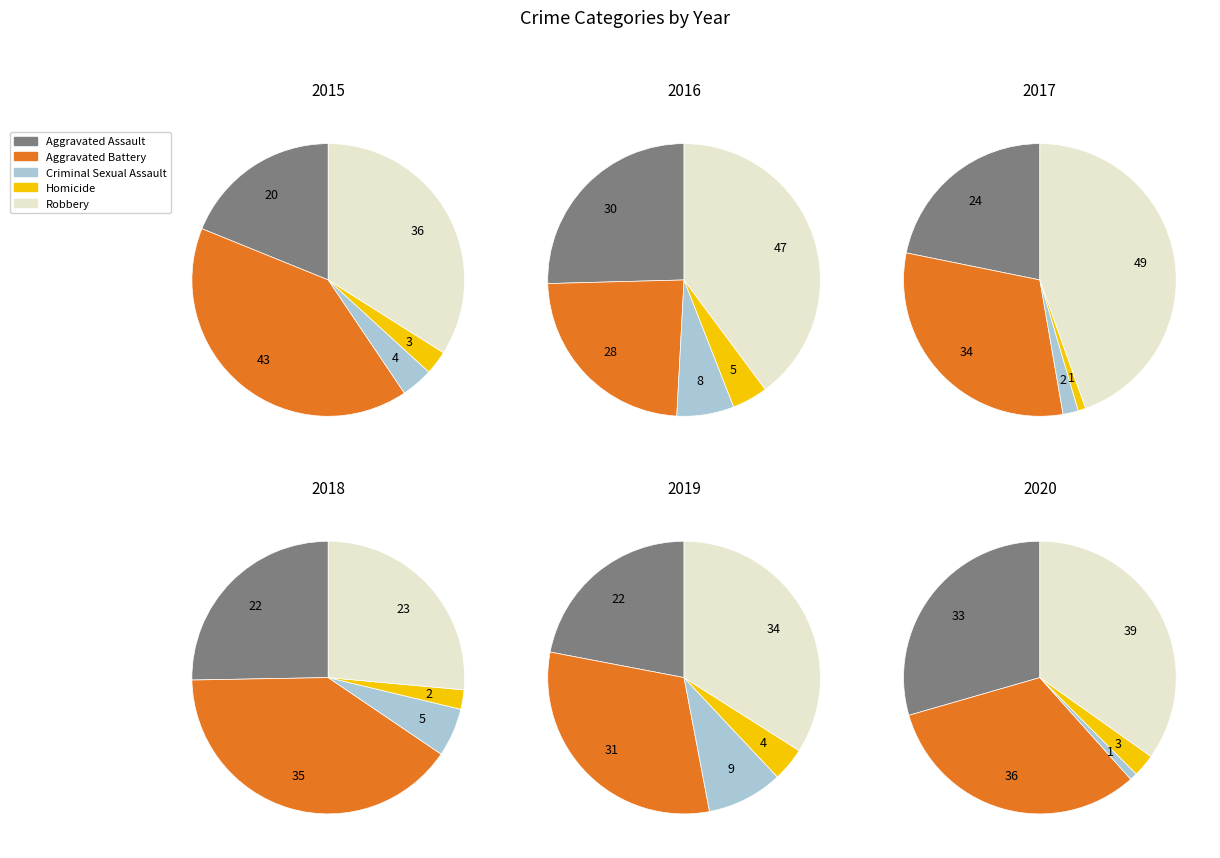

How many segments does this pie chart have?

5